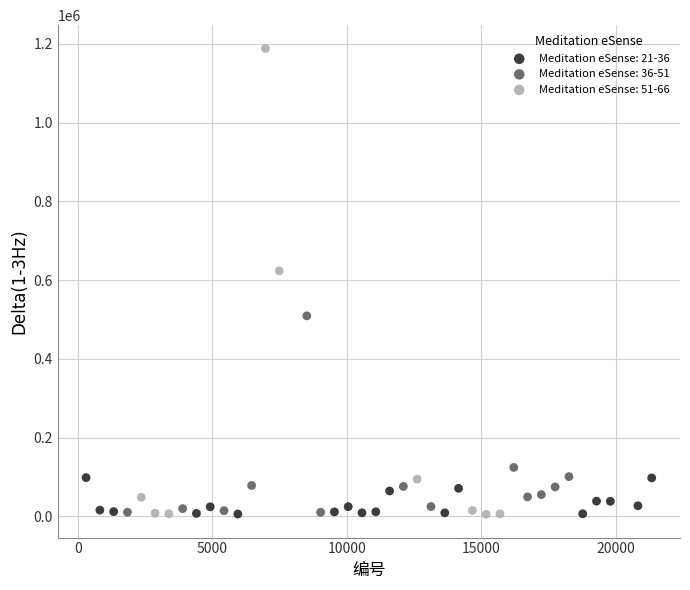

Which series contains the highest Y value?

Meditation eSense: 51-66